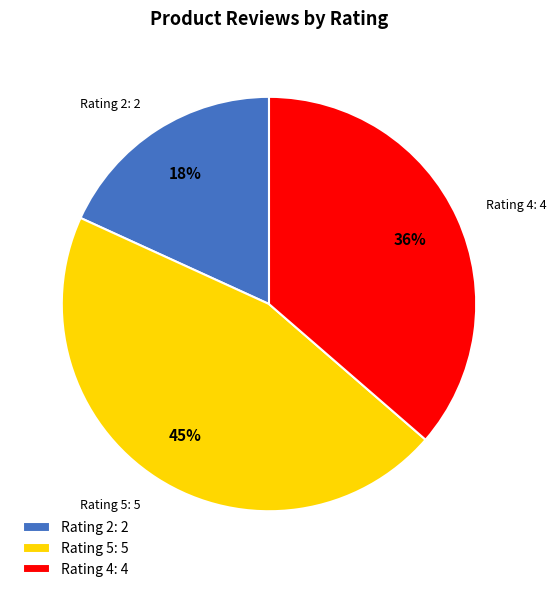

Which has a higher value, Rating 5: 5 or Rating 2: 2?

Rating 5: 5